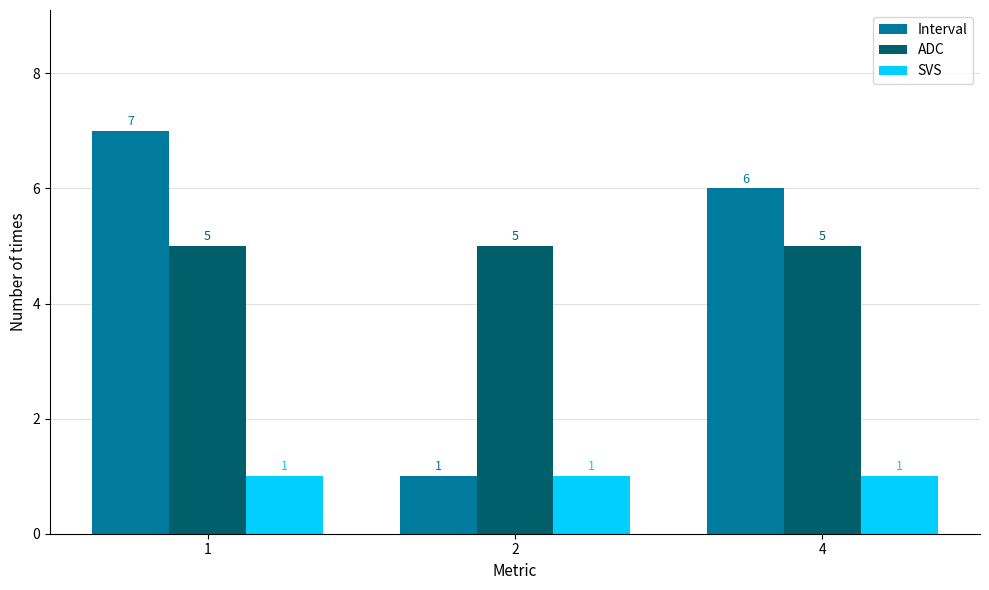

What is the total value across all series at 1?

13